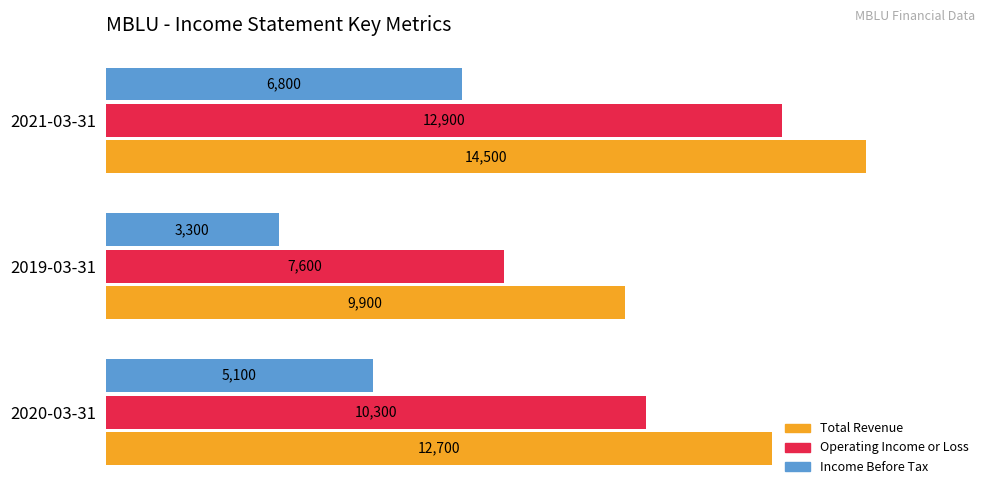

Which category has the highest value across all series?

2021-03-31